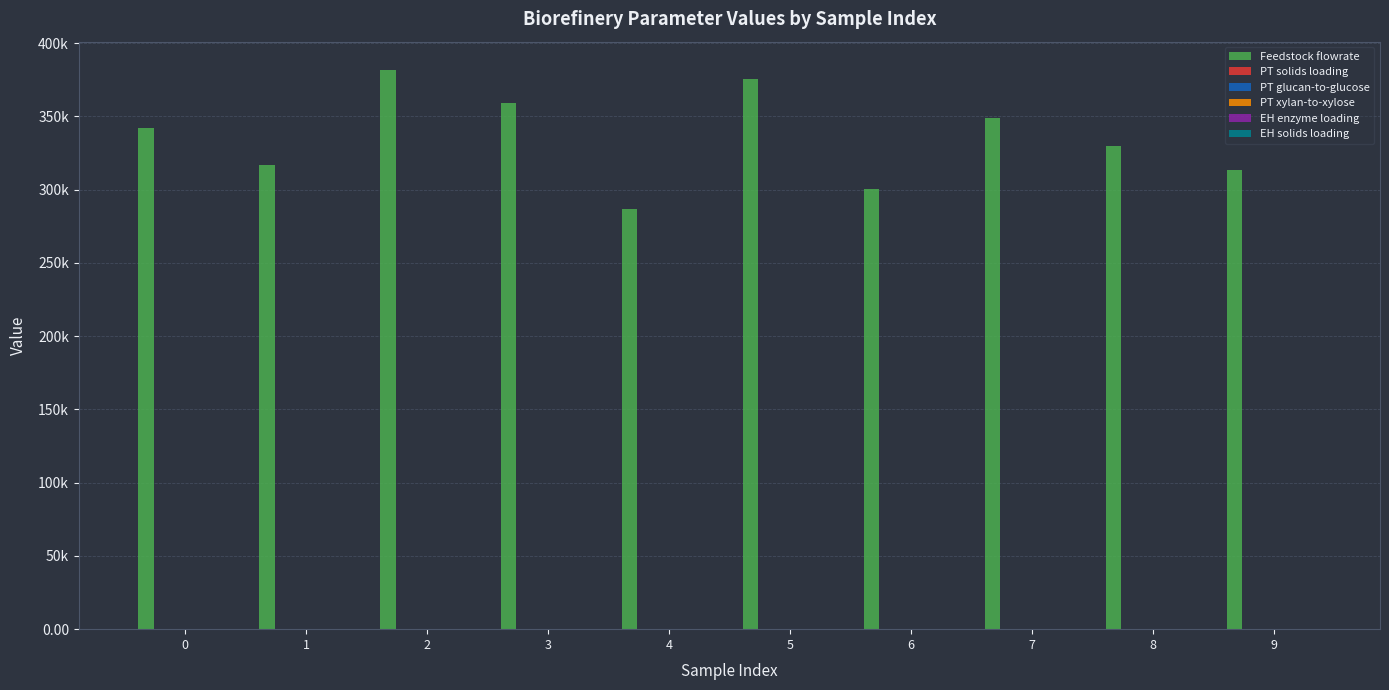

What is the difference between the maximum and minimum values in the PT solids loading series?

0.2